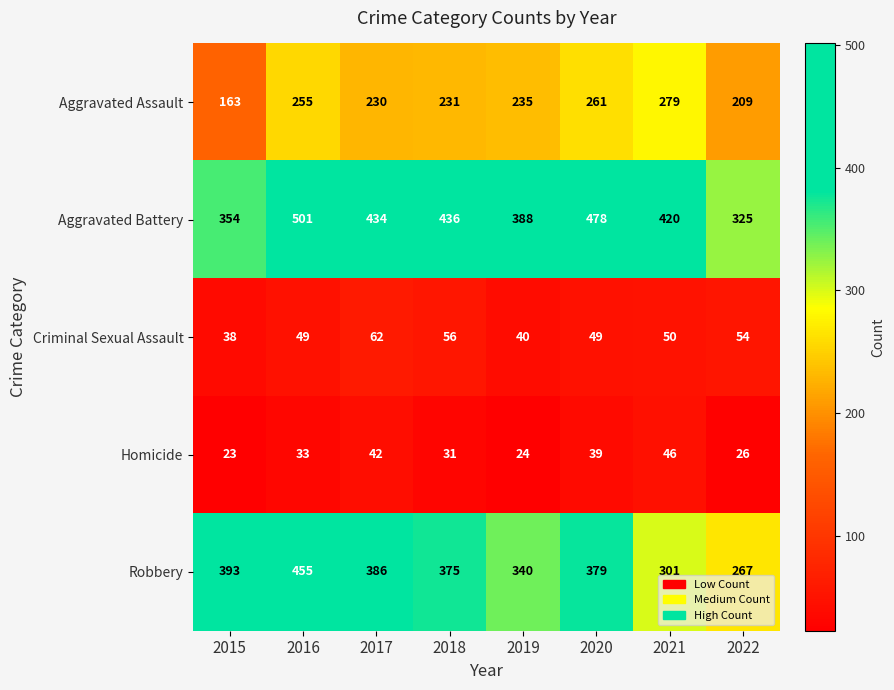

Rank the series by their maximum value, from lowest to highest.

Homicide, Criminal Sexual Assault, Aggravated Assault, Robbery, Aggravated Battery